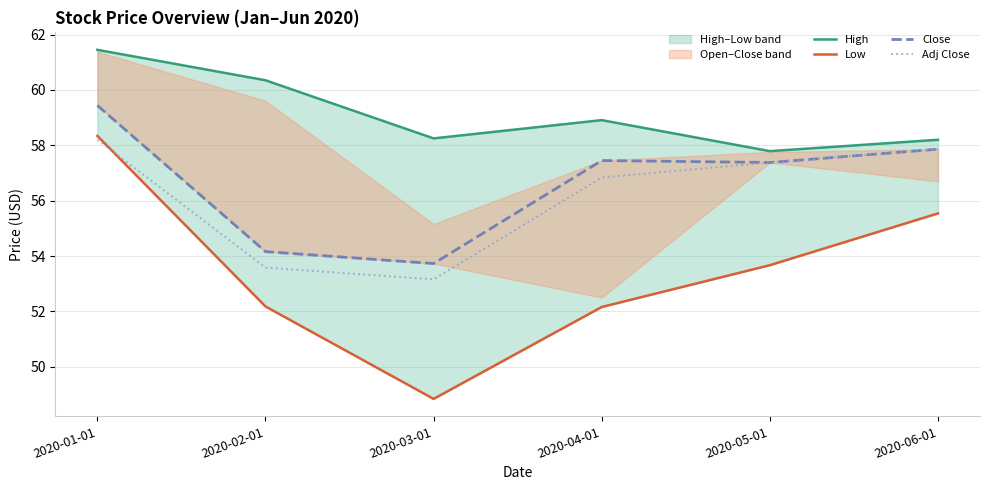

What is the total value across all series at 2020-05-01?

226.2